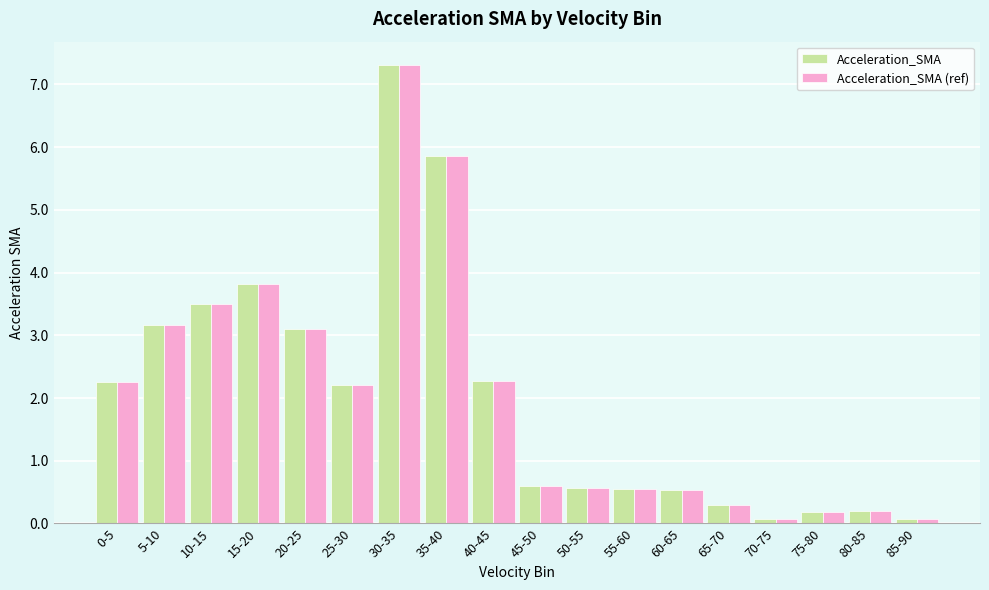

At how many categories does at least one series exceed 2?

9